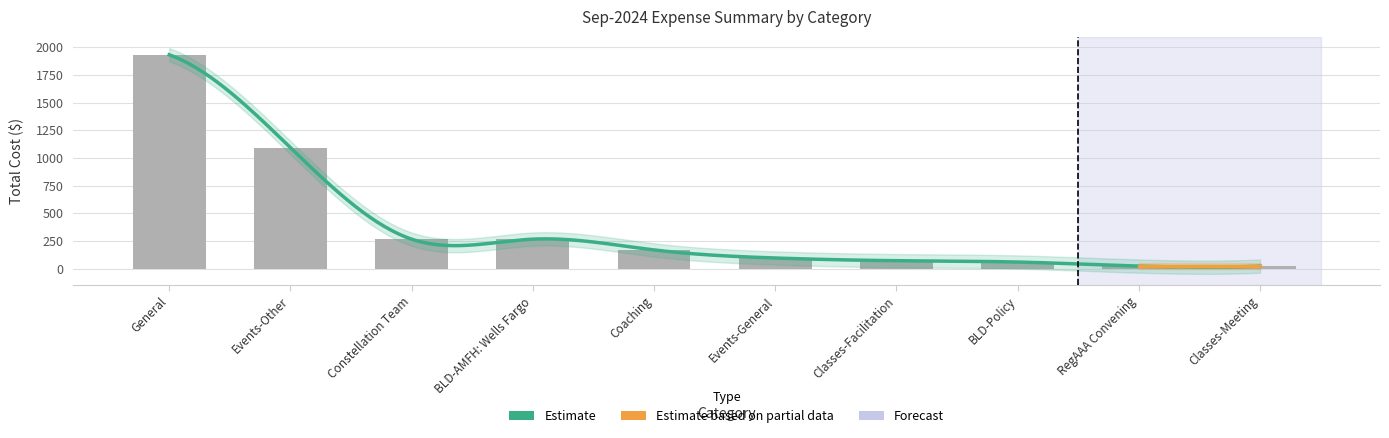

What is the smallest value displayed?

24.3